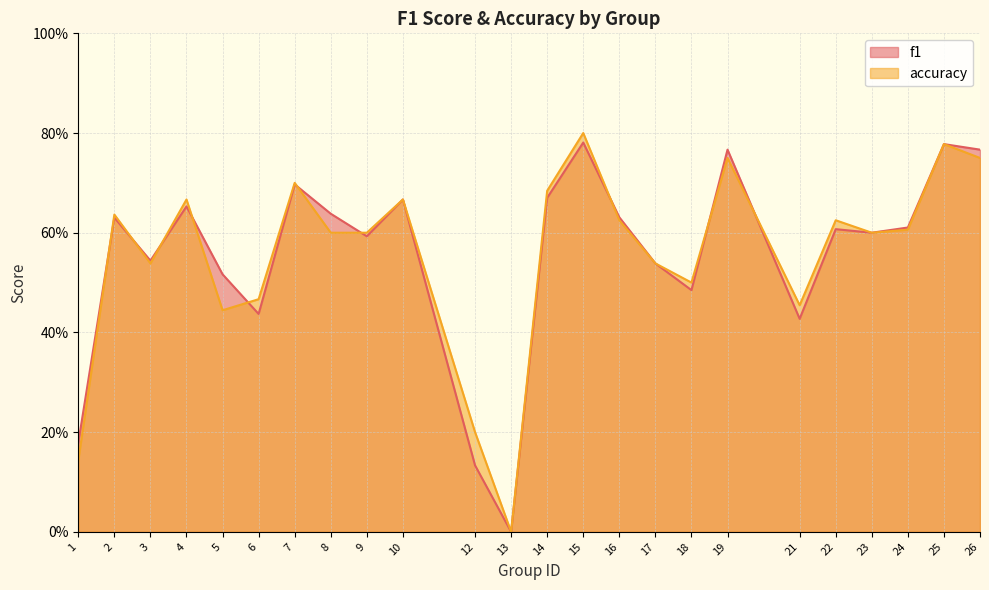

Rank the categories by f1 value from highest to lowest.

15, 25, 19, 26, 7, 14, 10, 4, 8, 16, 2, 24, 22, 23, 9, 3, 17, 5, 18, 6, 21, 1, 12, 13